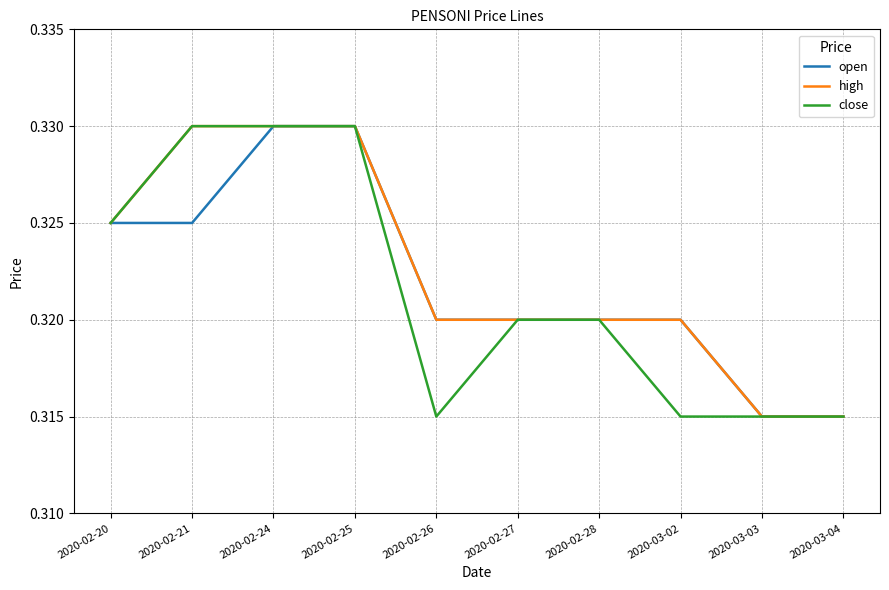

At how many categories does at least one series exceed 0?

10